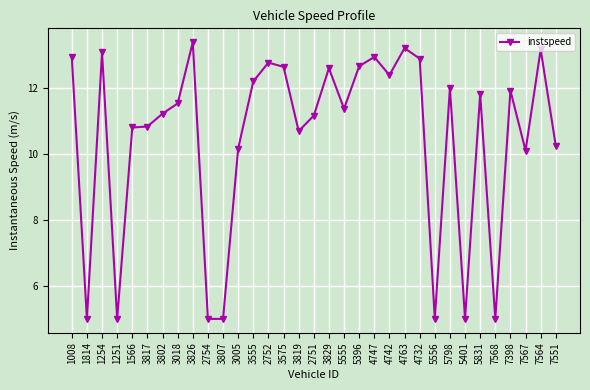

At which category does the chart reach its peak across all series?

3826